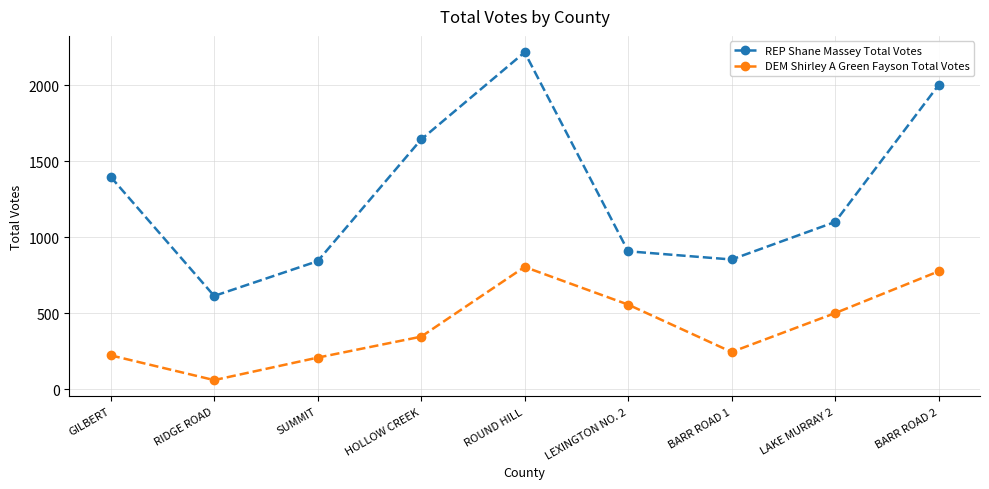

Reading left to right, extract all data points from this chart.

REP Shane Massey Total Votes: GILBERT=1397	RIDGE ROAD=613	SUMMIT=842	HOLLOW CREEK=1643	ROUND HILL=2217	LEXINGTON NO. 2=907	BARR ROAD 1=853	LAKE MURRAY 2=1100	BARR ROAD 2=2001
DEM Shirley A Green Fayson Total Votes: GILBERT=222	RIDGE ROAD=59	SUMMIT=207	HOLLOW CREEK=345	ROUND HILL=804	LEXINGTON NO. 2=556	BARR ROAD 1=244	LAKE MURRAY 2=500	BARR ROAD 2=775